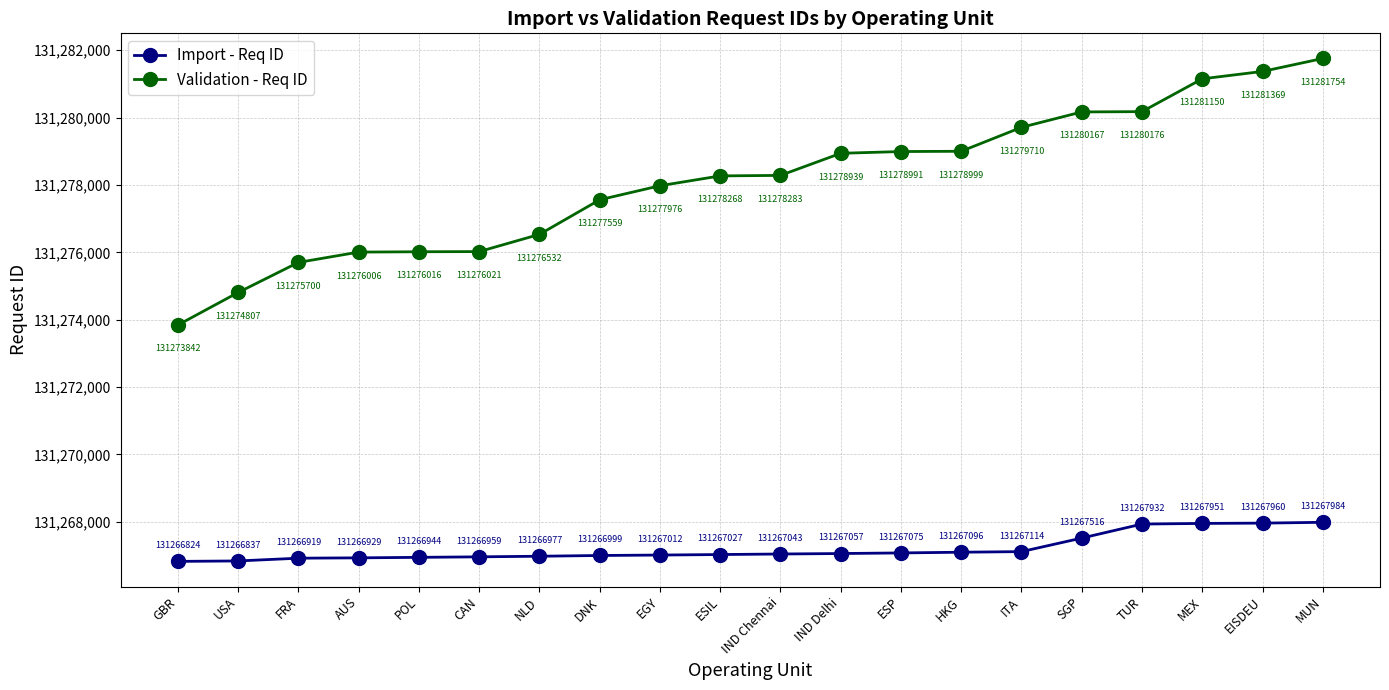

What is the value of the Validation - Req ID point at the 14th from the left?

131278999